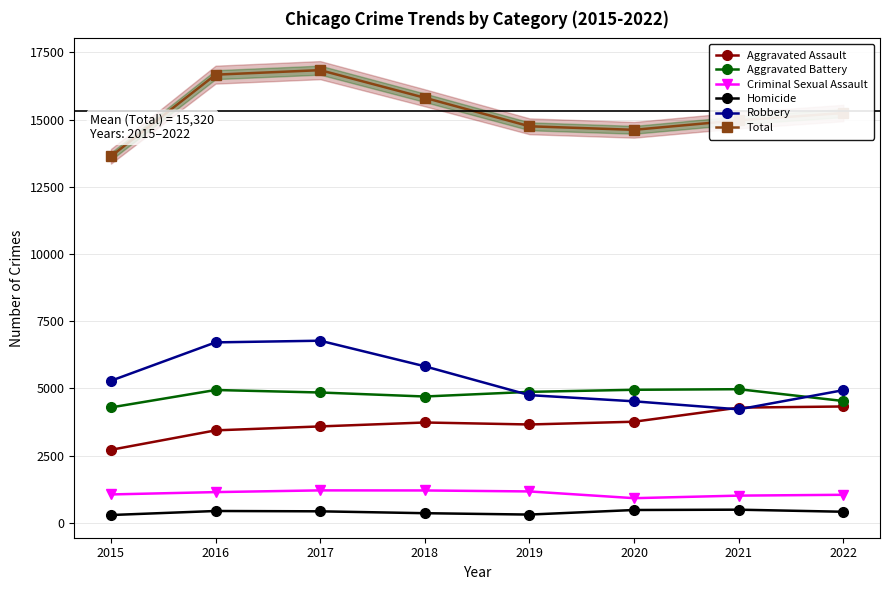

At 2022, list the series in order from smallest to largest.

Homicide, Criminal Sexual Assault, Aggravated Assault, Aggravated Battery, Robbery, Total